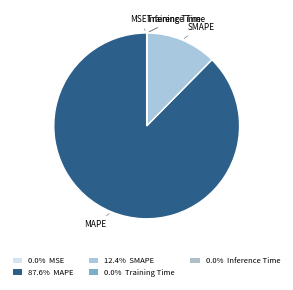

What is the majority slice?

MAPE